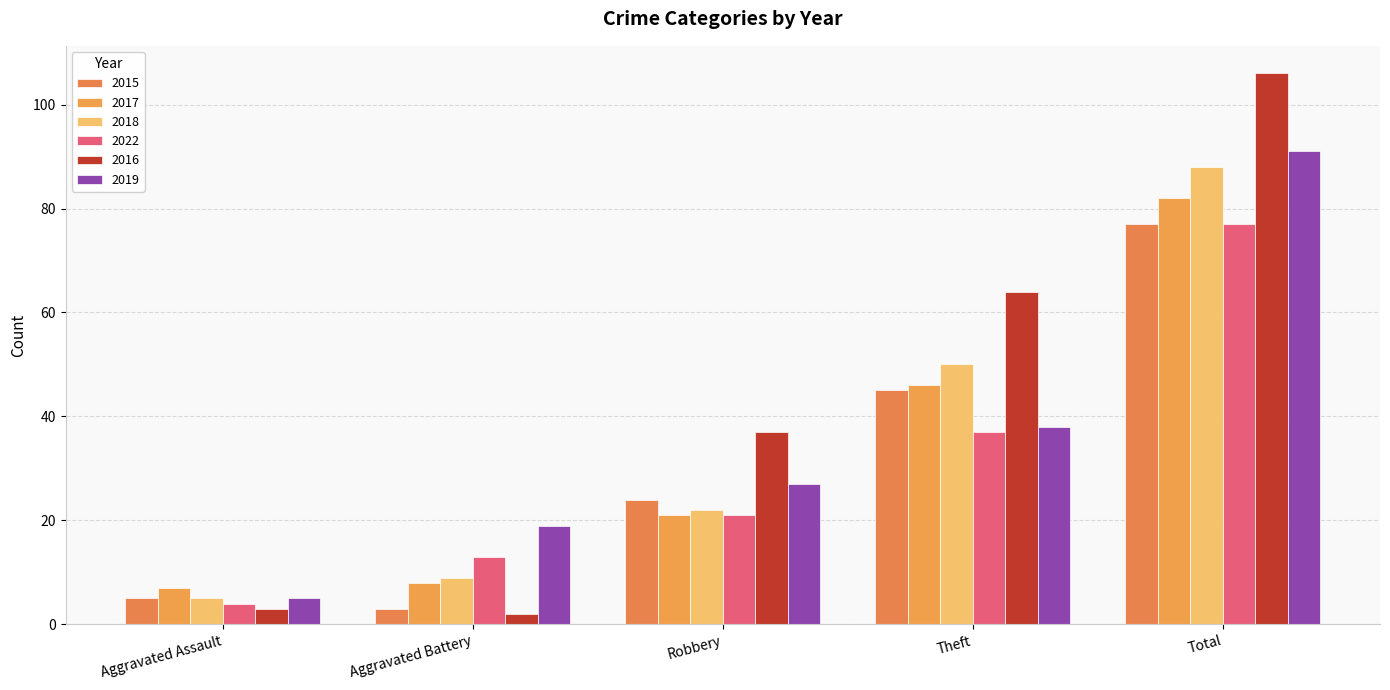

Reading left to right, extract all data points from this chart.

2015: 5	3	24	45	77
2017: 7	8	21	46	82
2018: 5	9	22	50	88
2022: 4	13	21	37	77
2016: 3	2	37	64	106
2019: 5	19	27	38	91